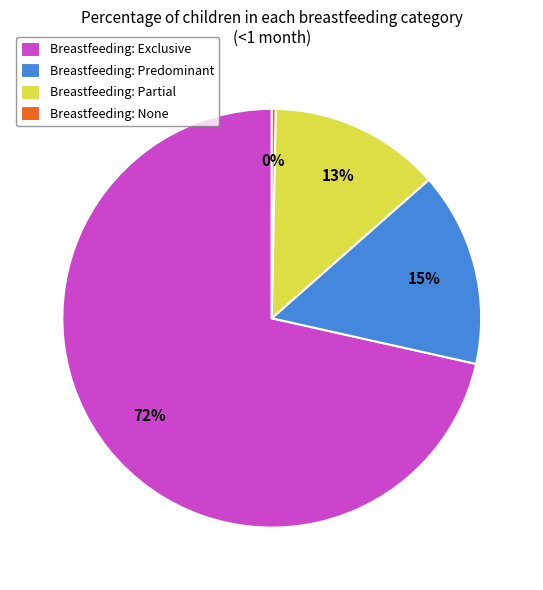

To the nearest percent, what percentage of the pie is Breastfeeding: Partial?

13%